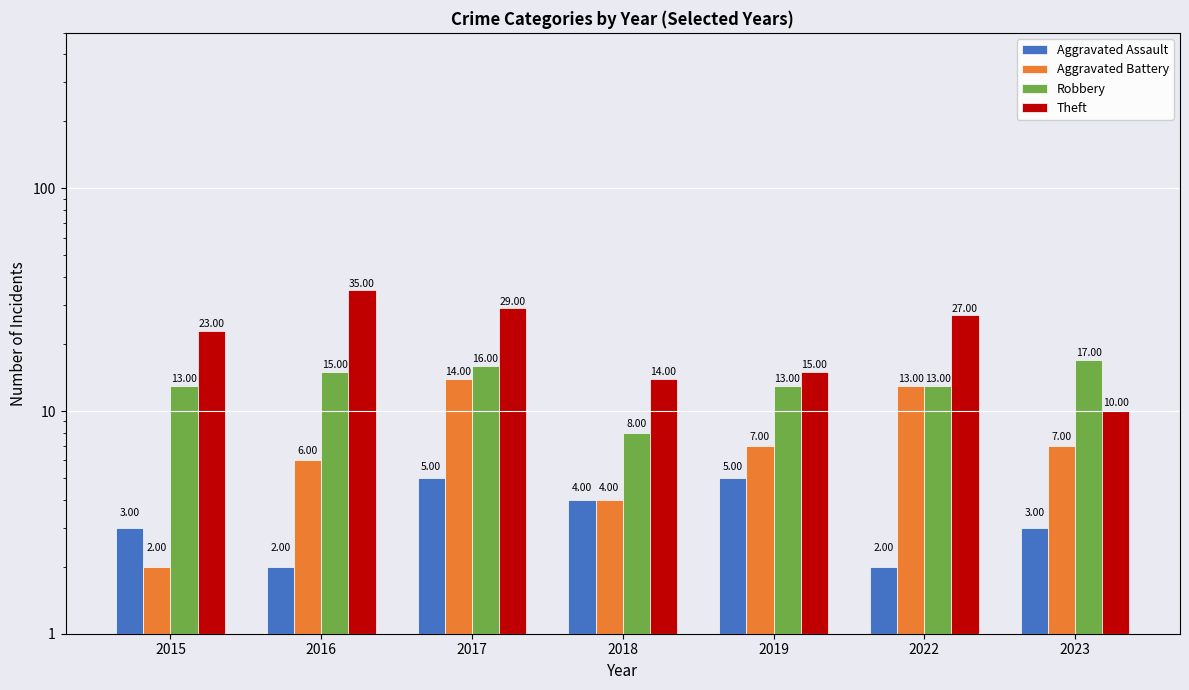

At which label does Aggravated Assault first exceed 3?

2017